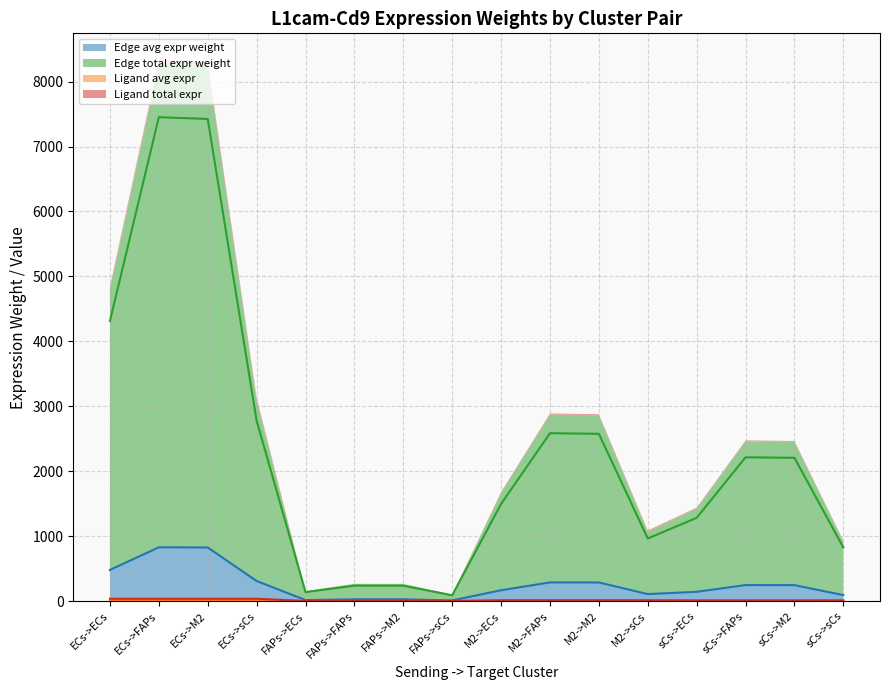

What is the average value of the Edge total expr weight series?

2300.9